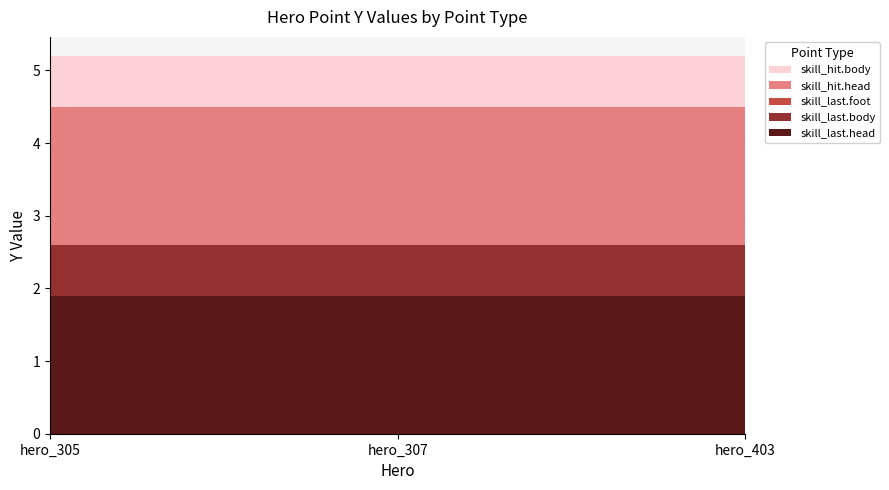

Reading left to right, list all the values displayed in this chart.

skill_last.head: 1.9	1.9	1.9
skill_last.body: 0.7	0.7	0.7
skill_last.foot: 0.0	0.0	0.0
skill_hit.head: 1.9	1.9	1.9
skill_hit.body: 0.7	0.7	0.7